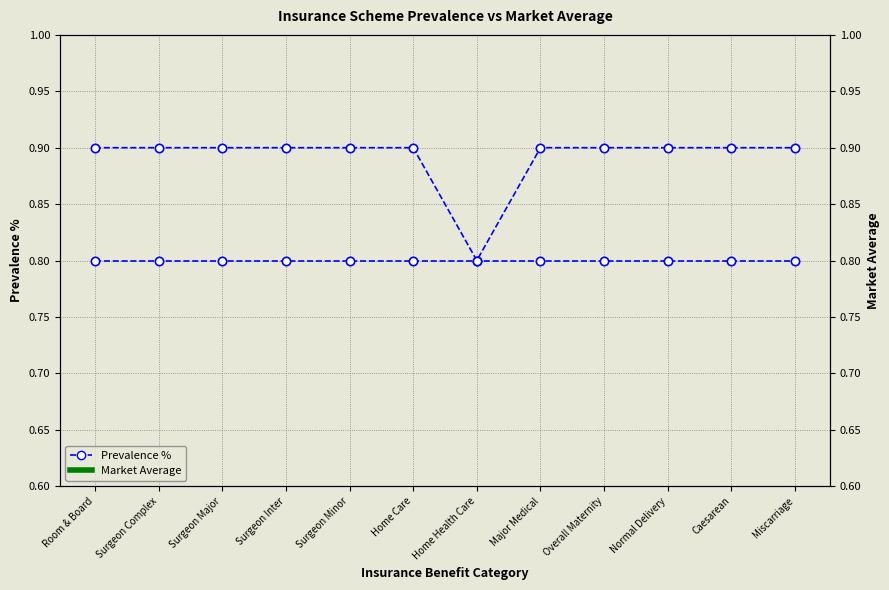

How many lines are shown in the chart?

2